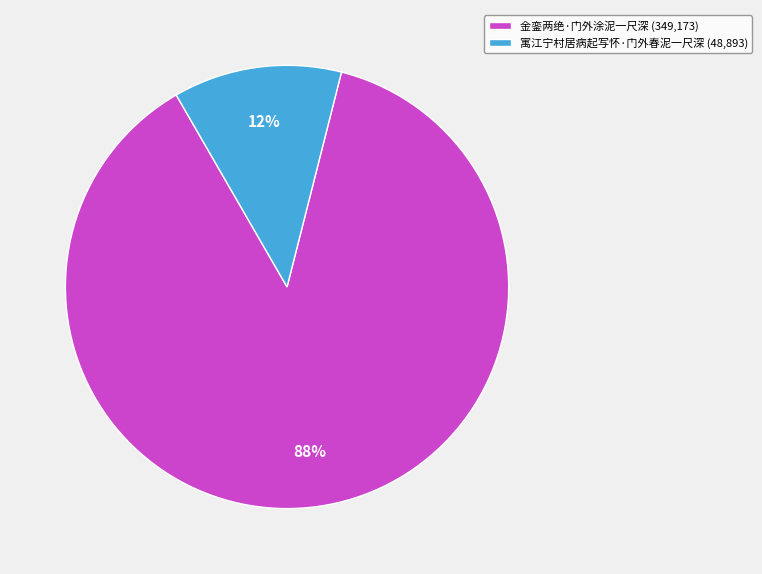

To the nearest percent, what is the average slice percentage?

50%